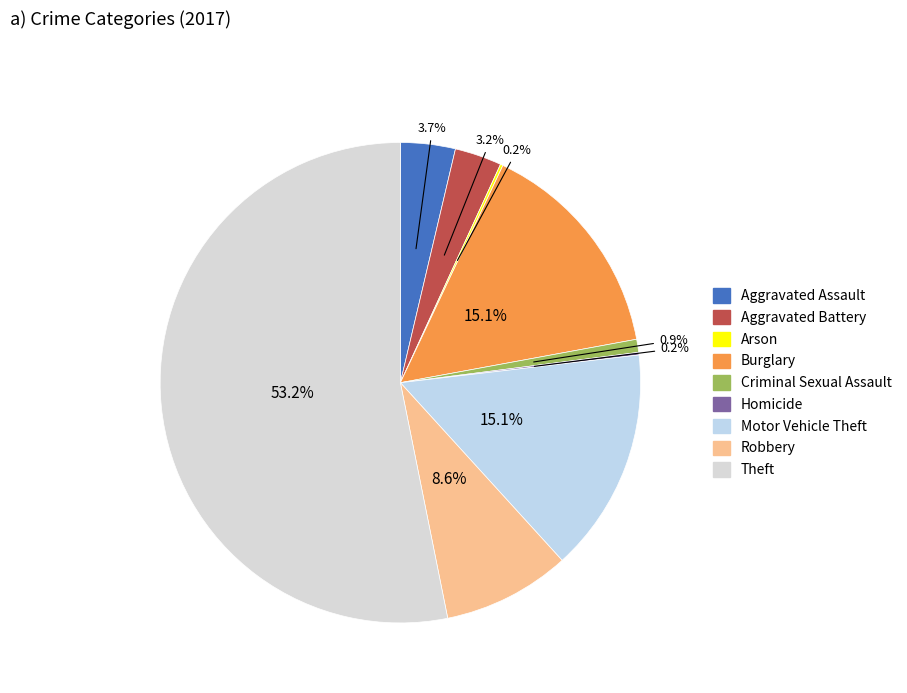

Do Aggravated Assault and Arson together represent more than half of the pie?

No